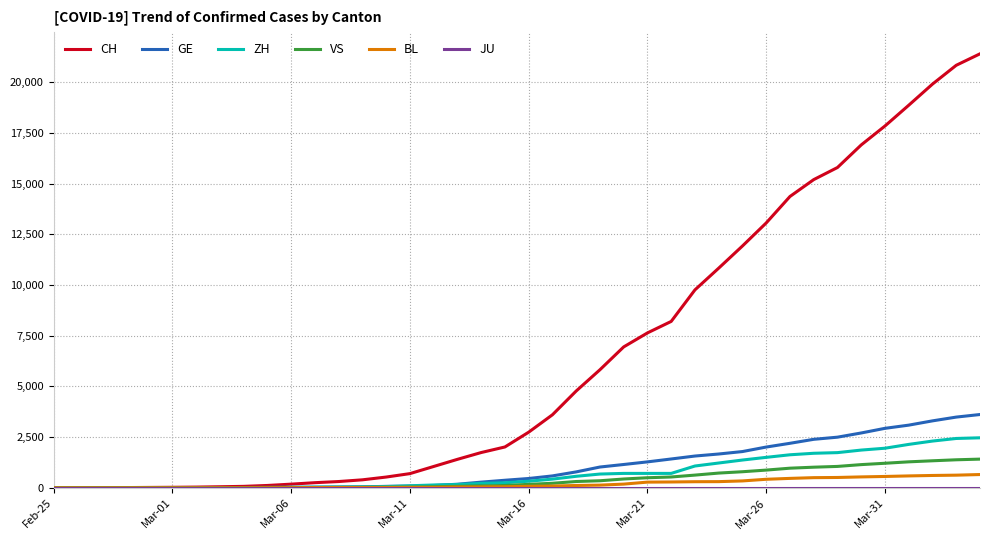

Which series ends up on top after the final intersection of ZH and GE?

GE